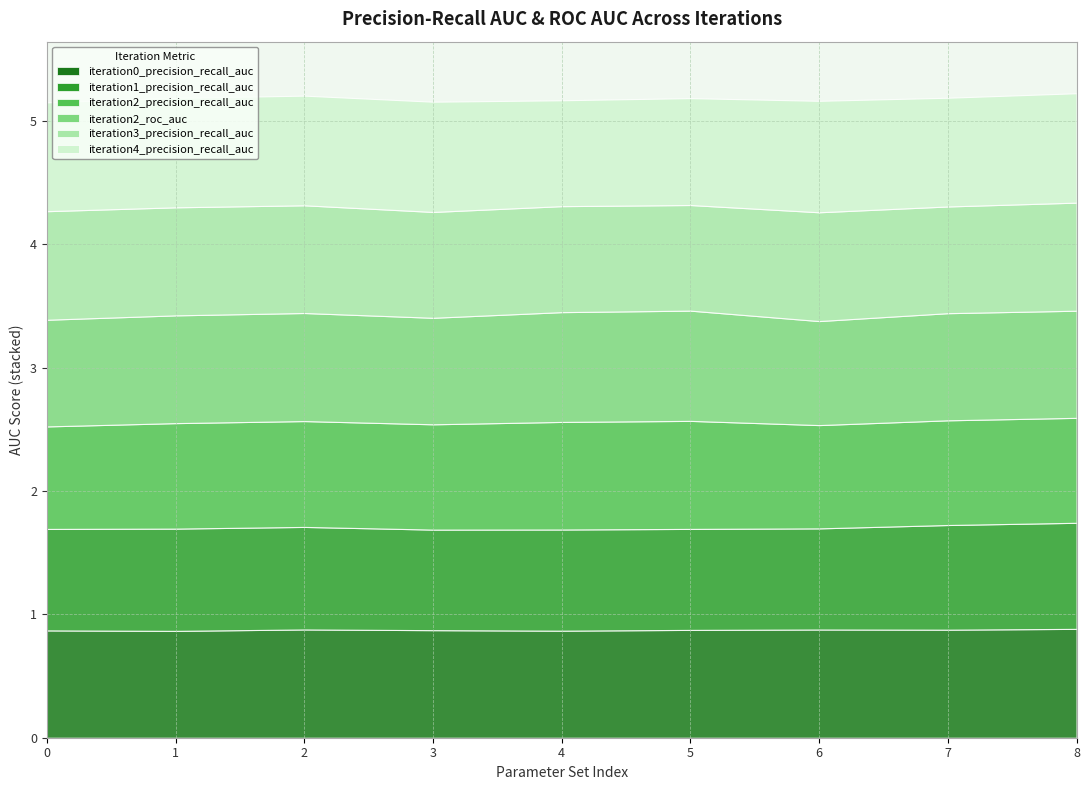

How many intersections are there between iteration2_precision_recall_auc and iteration0_precision_recall_auc?

2